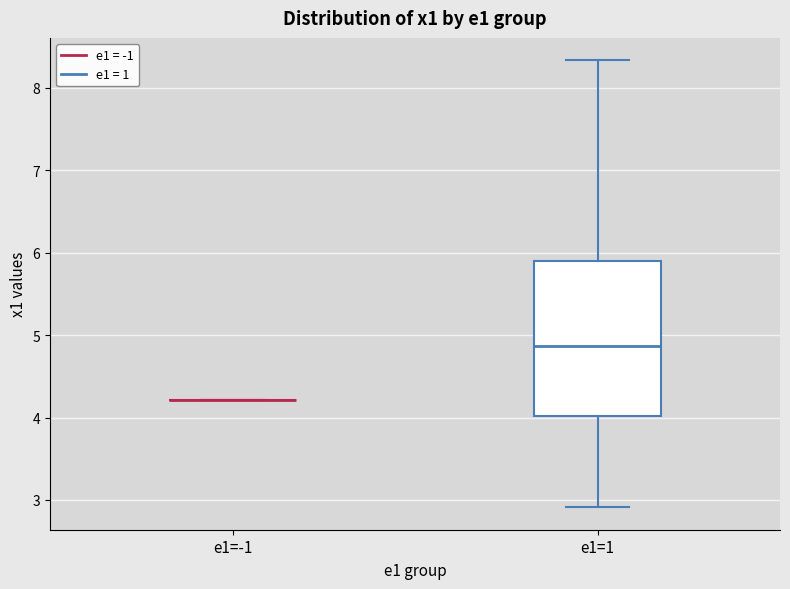

Which box is the tallest, from its lower edge to its upper edge?

e1=1